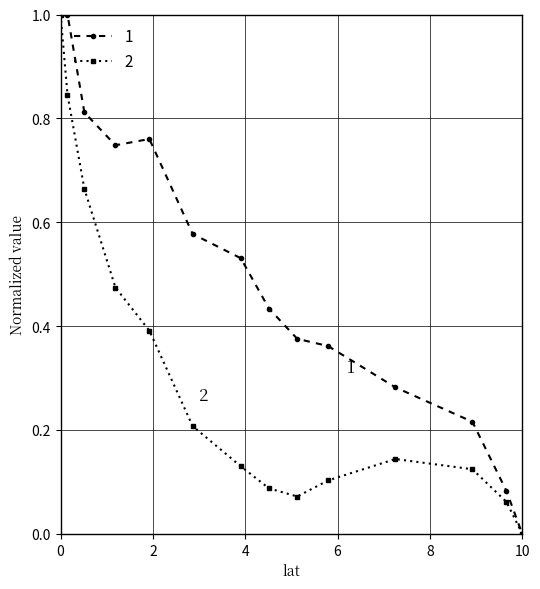

In 2, how many points are higher than both neighbors (excluding endpoints)?

1